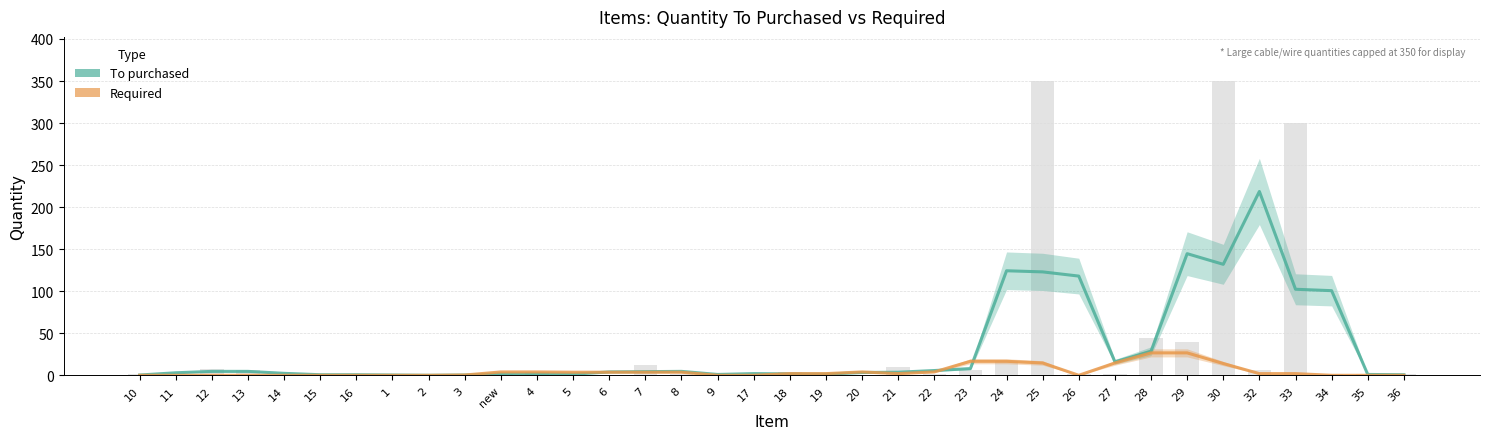

Reading left to right, extract all data points from this chart.

To purchased: 10=0.3	11=3.0	12=4.7	13=4.7	14=2.3	15=0.7	16=0.7	1=0.3	2=0.0	3=0.3	new=1.7	4=1.7	5=1.3	6=4.0	7=4.3	8=4.7	9=1.0	17=2.0	18=1.7	19=1.3	20=3.3	21=3.7	22=5.7	23=8.0	24=124.3	25=123.0	26=118.0	27=16.0	28=28.7	29=144.7	30=132.0	32=218.7	33=102.3	34=100.7	35=1.0	36=0.7
Required: 10=0.0	11=0.0	12=0.0	13=0.0	14=0.0	15=0.0	16=0.0	1=0.0	2=0.0	3=0.3	new=4.0	4=4.0	5=3.7	6=3.7	7=3.7	8=3.7	9=0.0	17=0.0	18=2.0	19=2.0	20=4.0	21=2.0	22=4.0	23=16.7	24=16.7	25=14.7	26=0.0	27=14.7	28=26.7	29=26.7	30=14.0	32=2.0	33=2.0	34=0.0	35=0.0	36=0.0